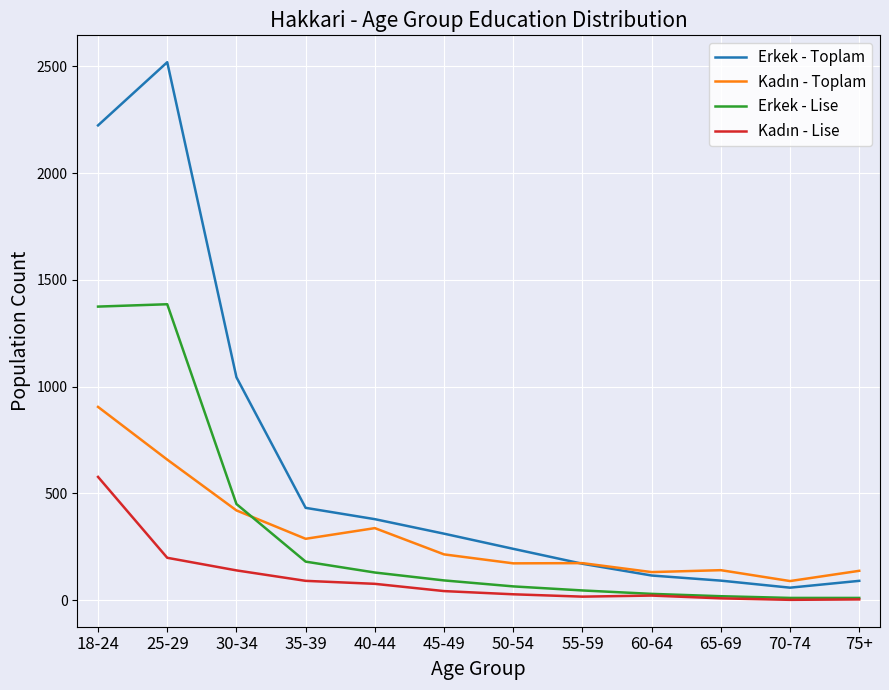

The value of Erkek - Toplam at 40-44 is 668. True or false?

False